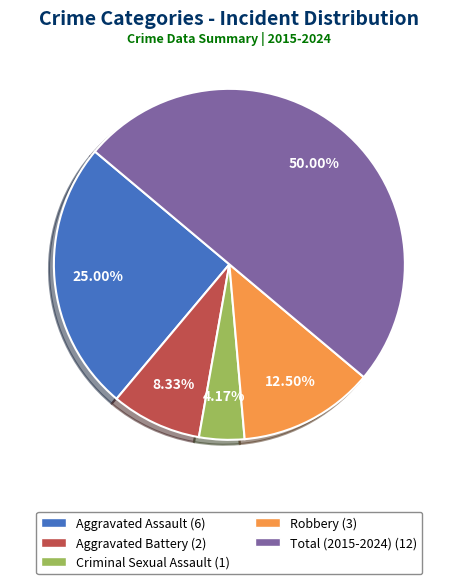

What is the ratio of the value at Criminal Sexual Assault to the value at Aggravated Battery?

0.5